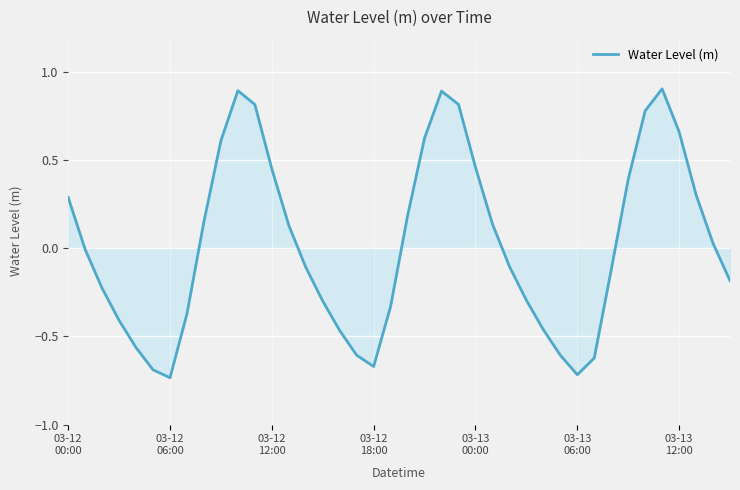

What is the maximum value shown in the chart?

0.9